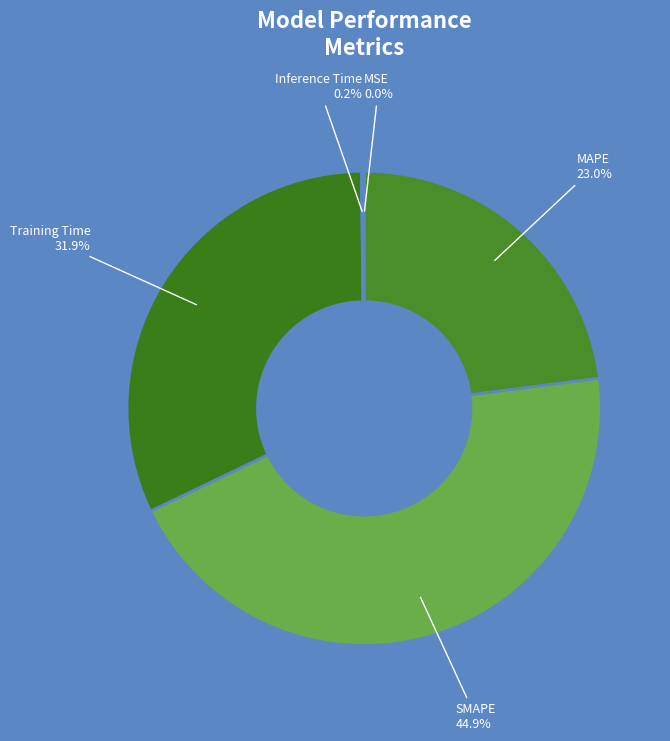

Which slice is the largest?

SMAPE